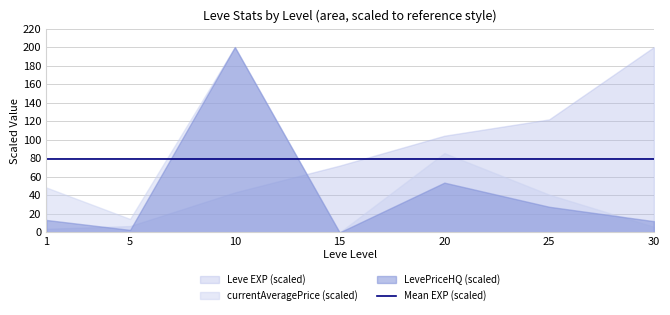

How many data points does each series have?

7